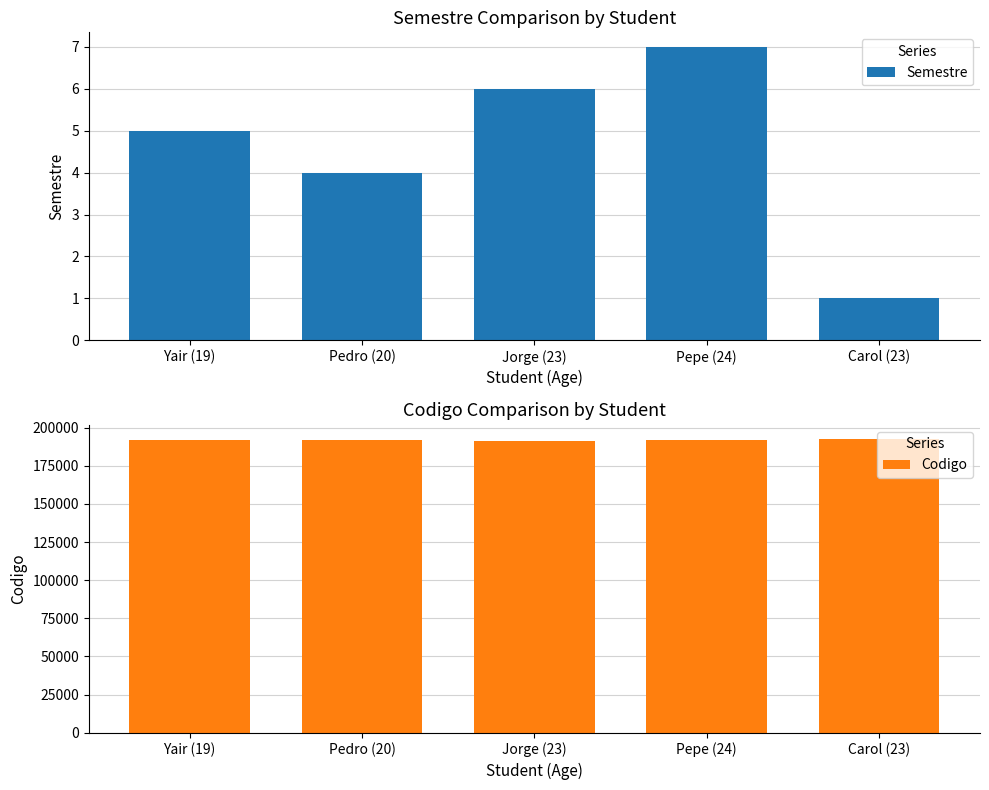

Which series has the largest total across all categories?

Codigo